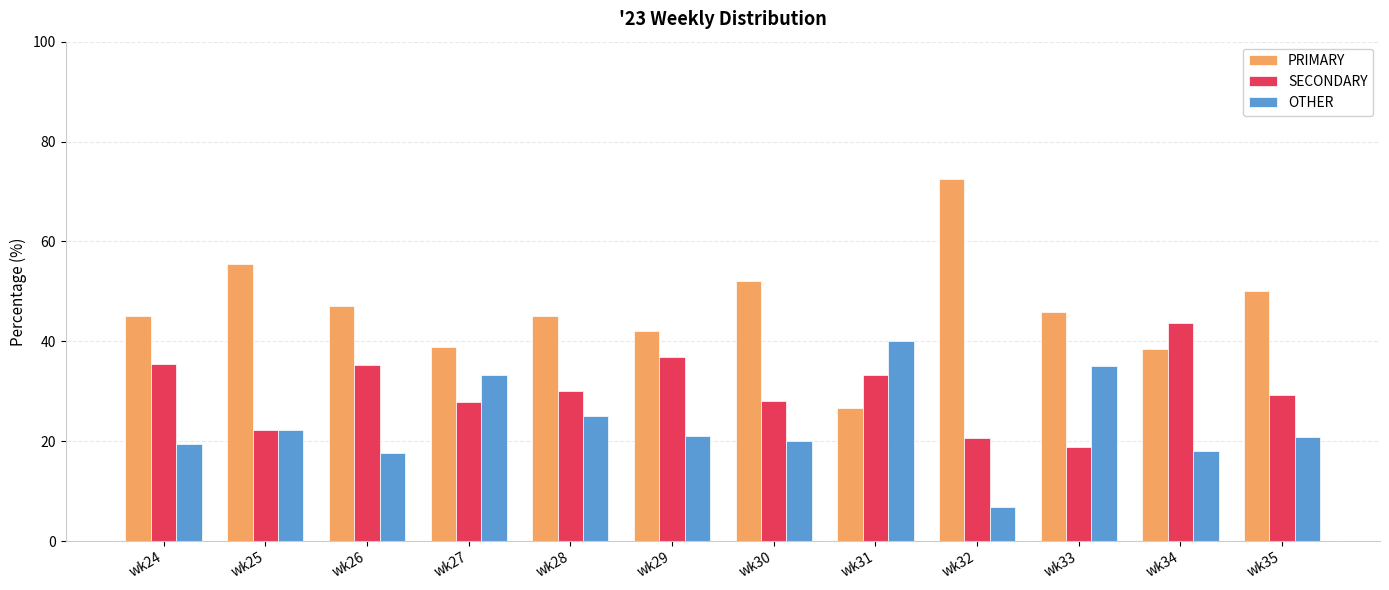

At how many categories does at least one series exceed 26?

12